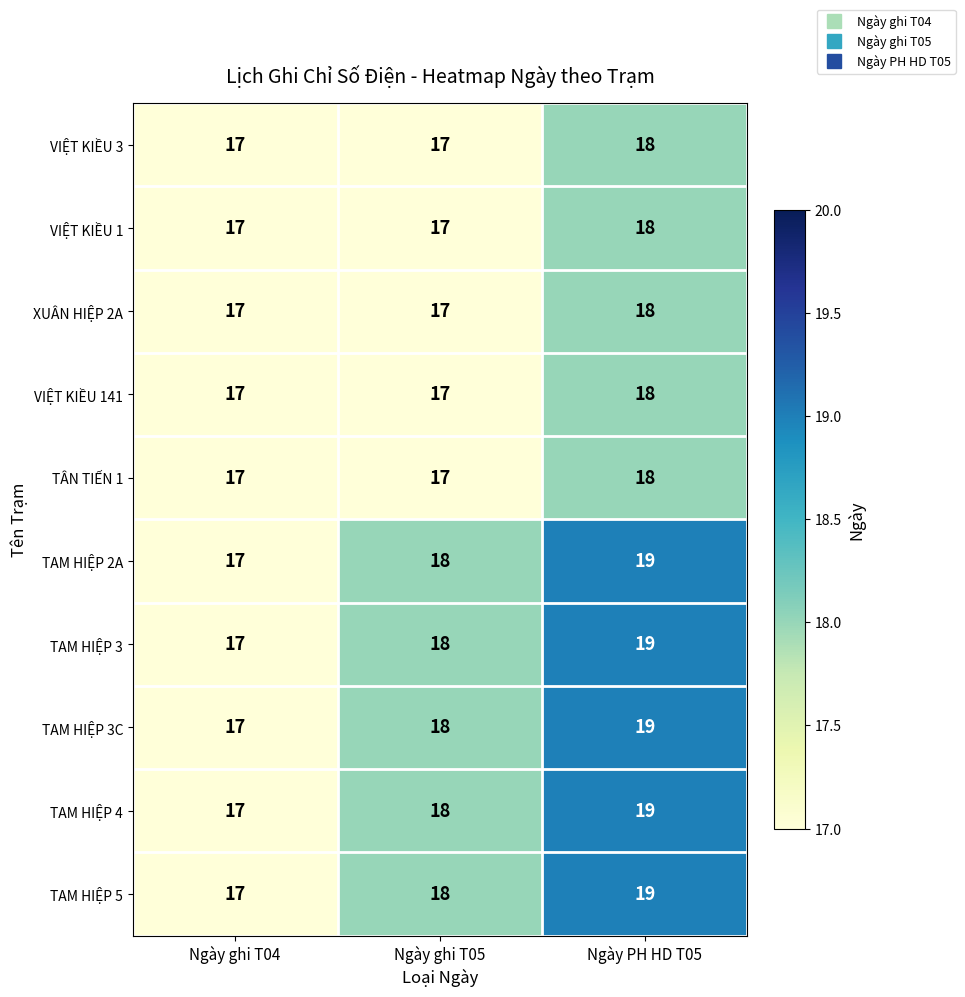

Is the value of TAM HIỆP 3 at Ngày PH HD T05 greater than the value of XUÂN HIỆP 2A at Ngày ghi T04?

Yes